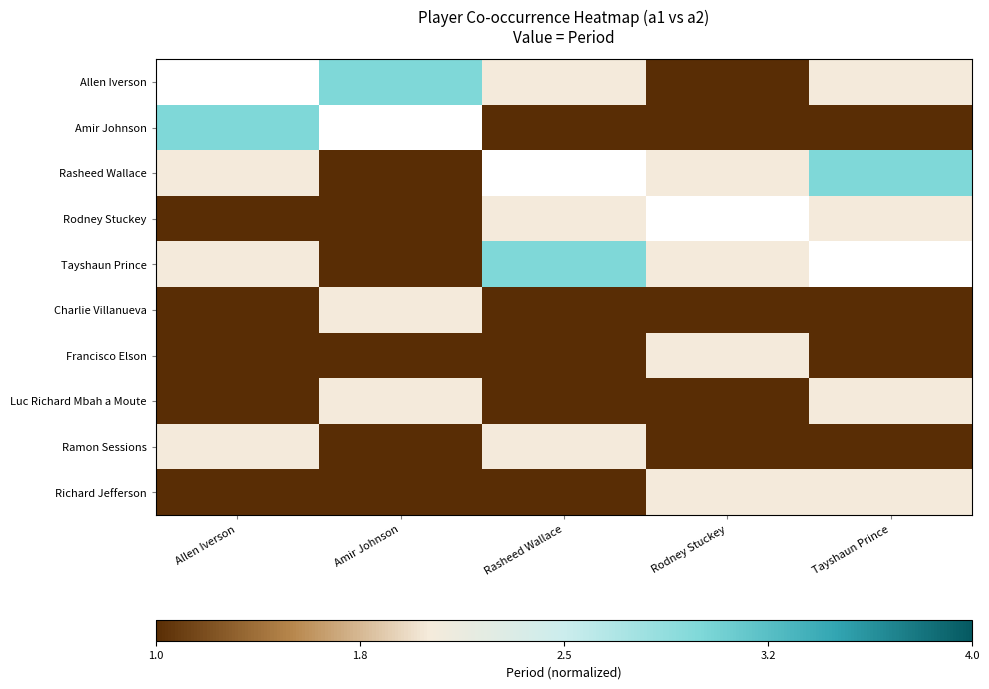

Which category has the lowest value in the Amir Johnson series?

Rasheed Wallace